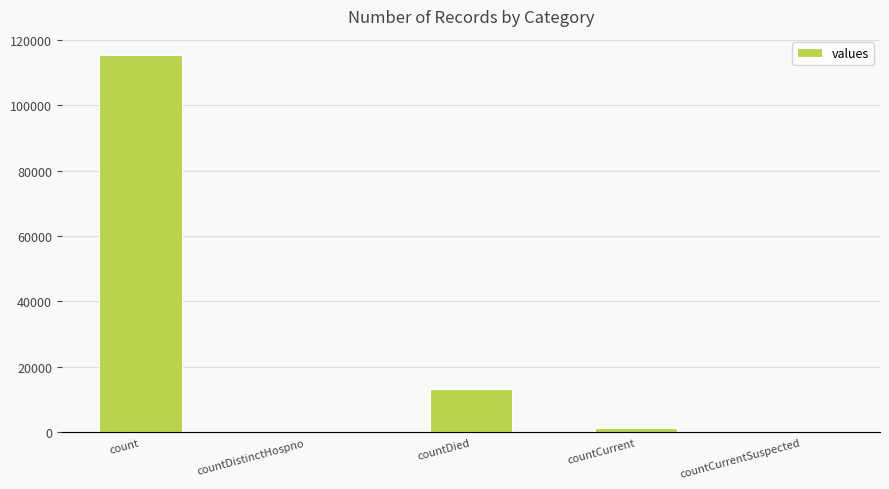

Is it true that the value at countDistinctHospno is 70714?

False